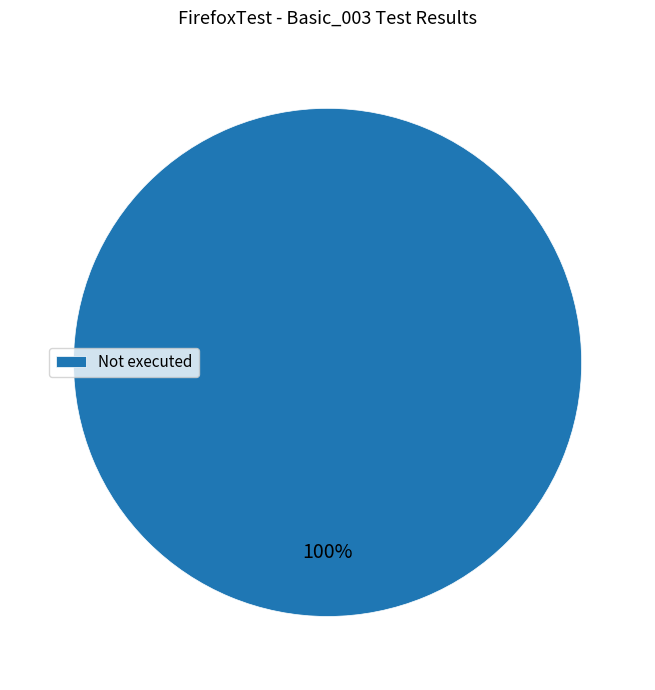

Rank the categories by value from highest to lowest.

Not executed